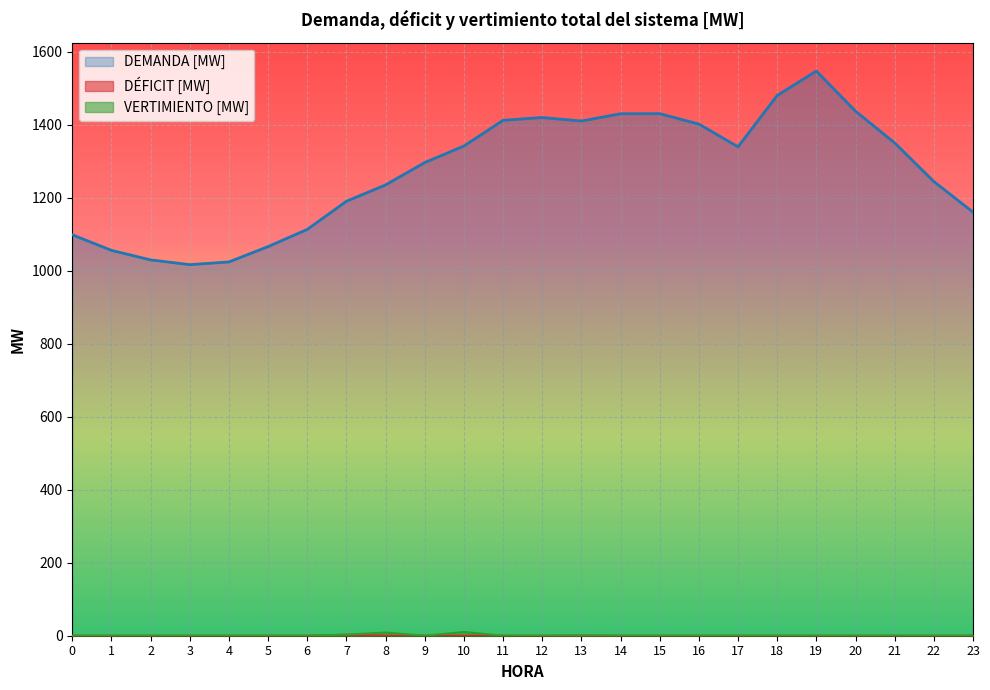

How many lines are shown in the chart?

3